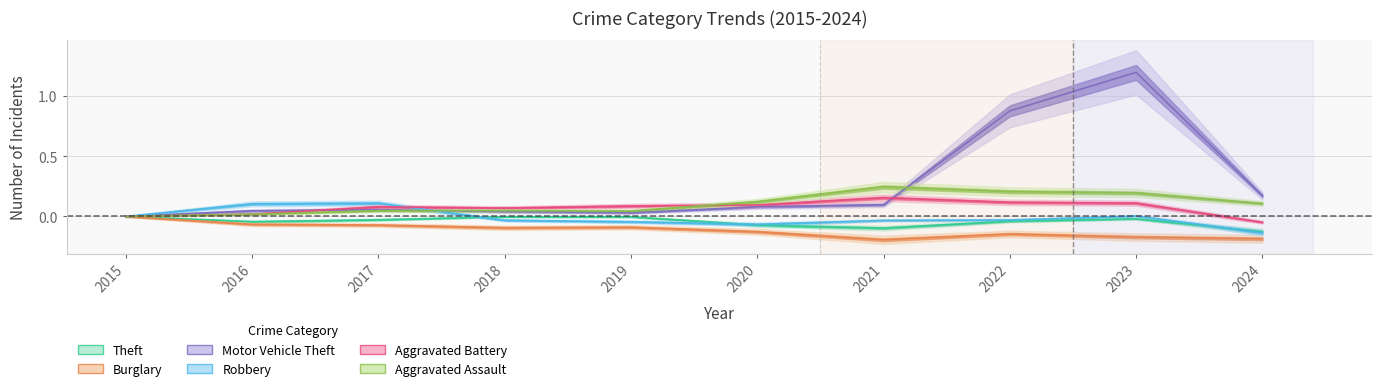

The value of Robbery at 2020 is -0.0. True or false?

False